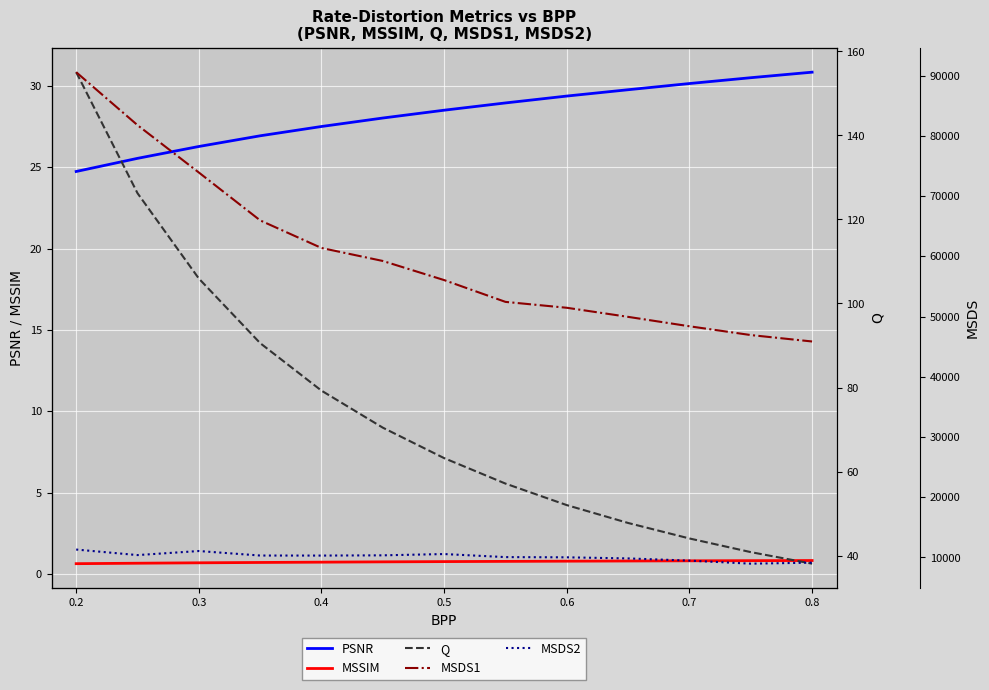

Is the value of MSSIM at 0.8 greater than the value of PSNR at 0.8?

No